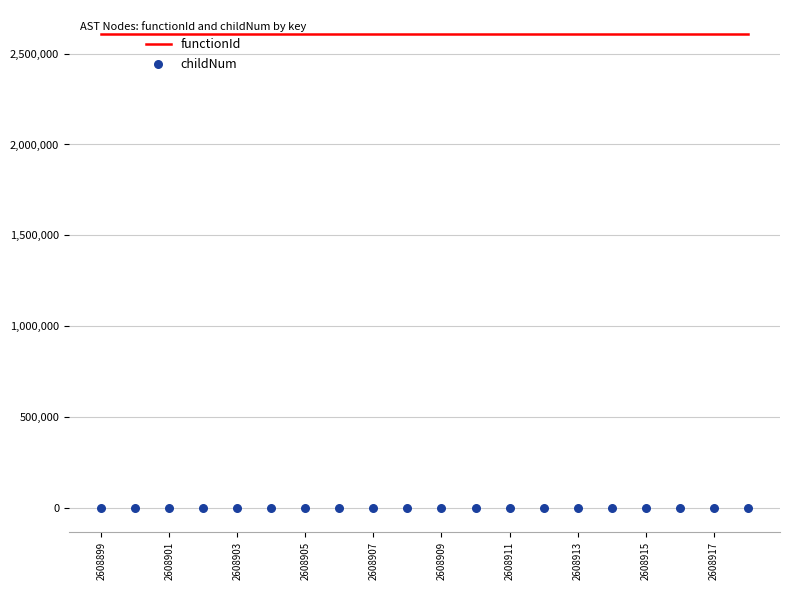

What are all the series names shown in the legend?

functionId, childNum